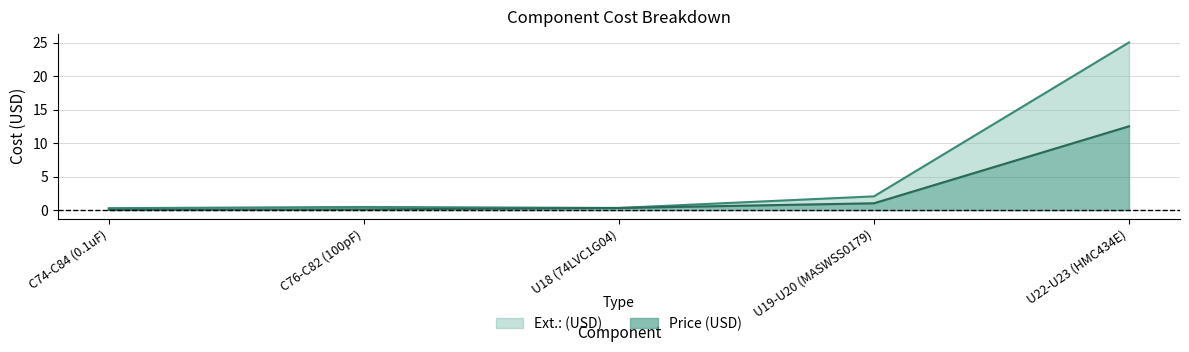

Rank the categories by Ext.: (USD) value from highest to lowest.

U22-U23 (HMC434E), U19-U20 (MASWSS0179), C76-C82 (100pF), U18 (74LVC1G04), C74-C84 (0.1uF)